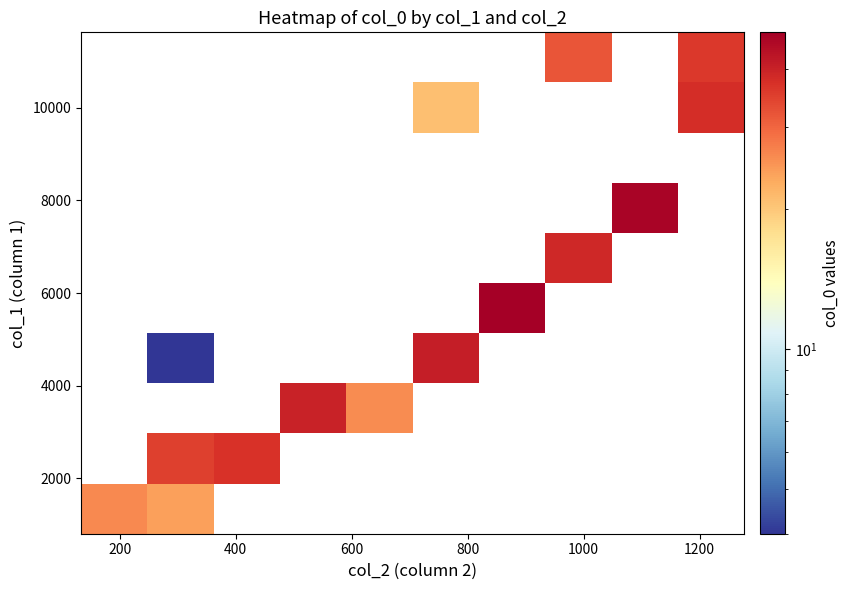

How many data points does each series have?

10